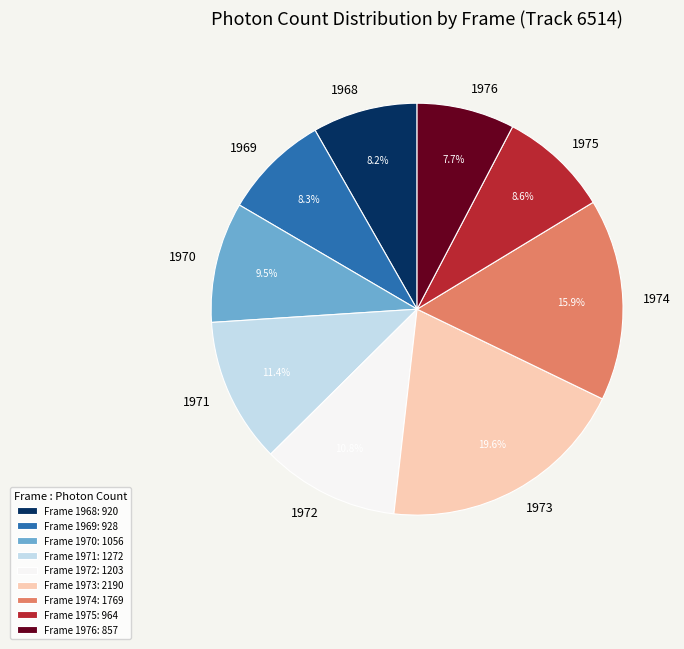

What percentage is NOT represented by Frame 1968: 920?

91.8%